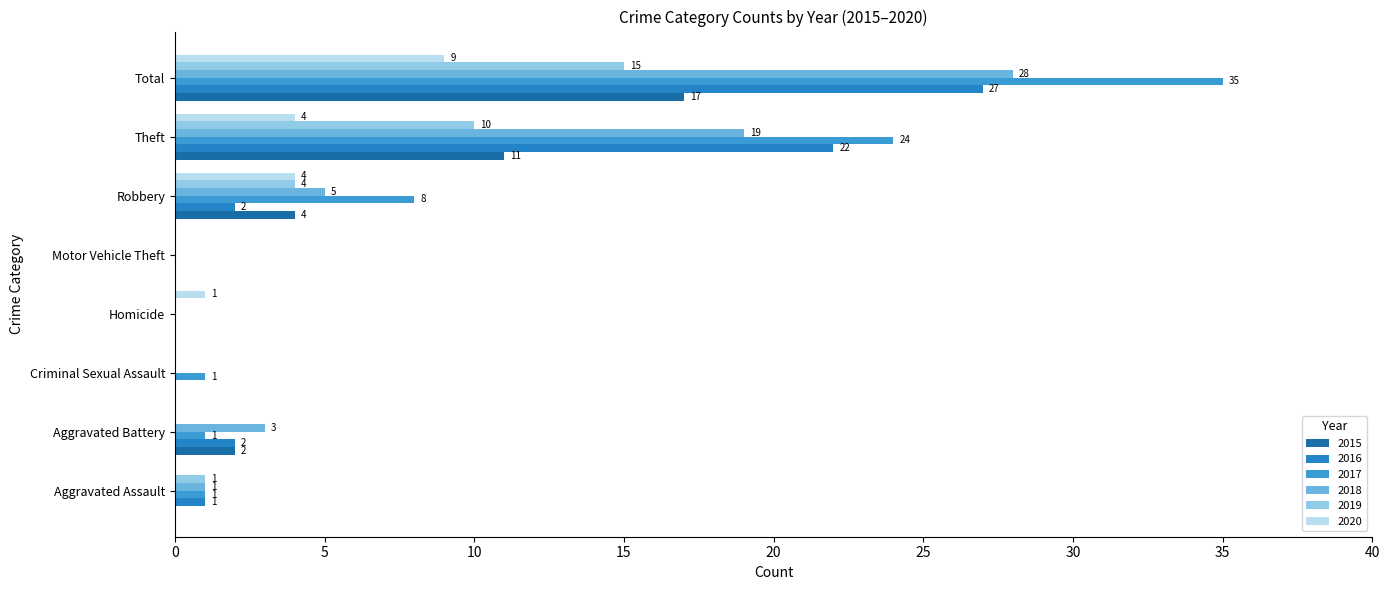

What is the difference between the maximum and minimum values in the 2016 series?

27